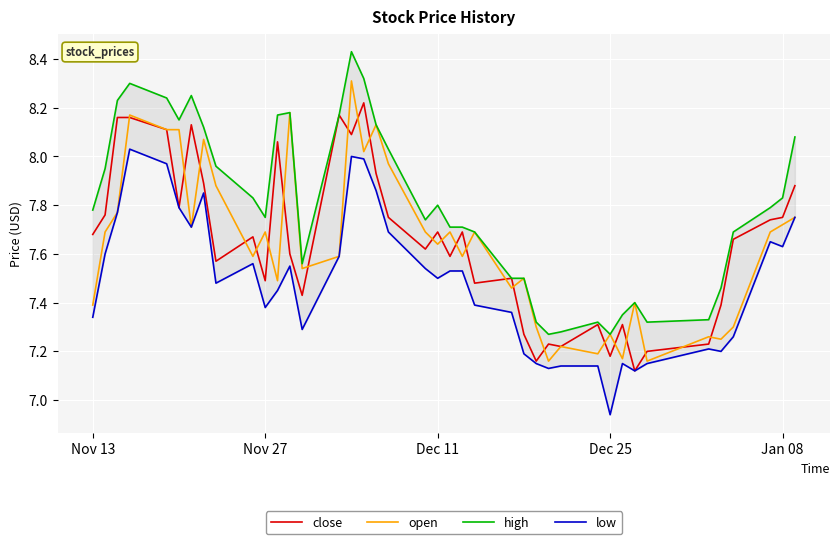

What is the difference between the maximum and second lowest values in the low series?

0.9